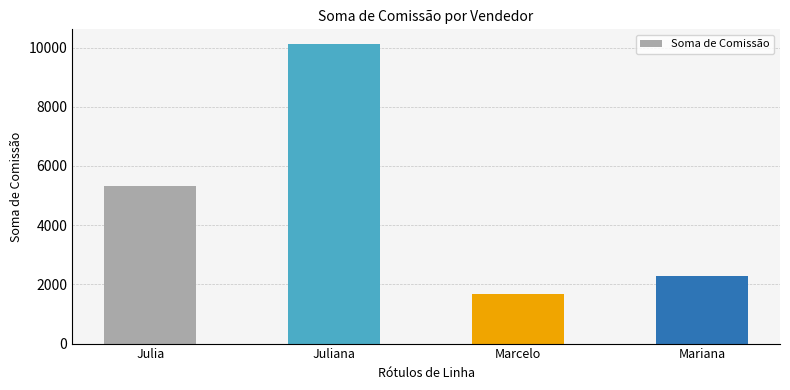

Where is the data nearest to the value 5885?

Julia